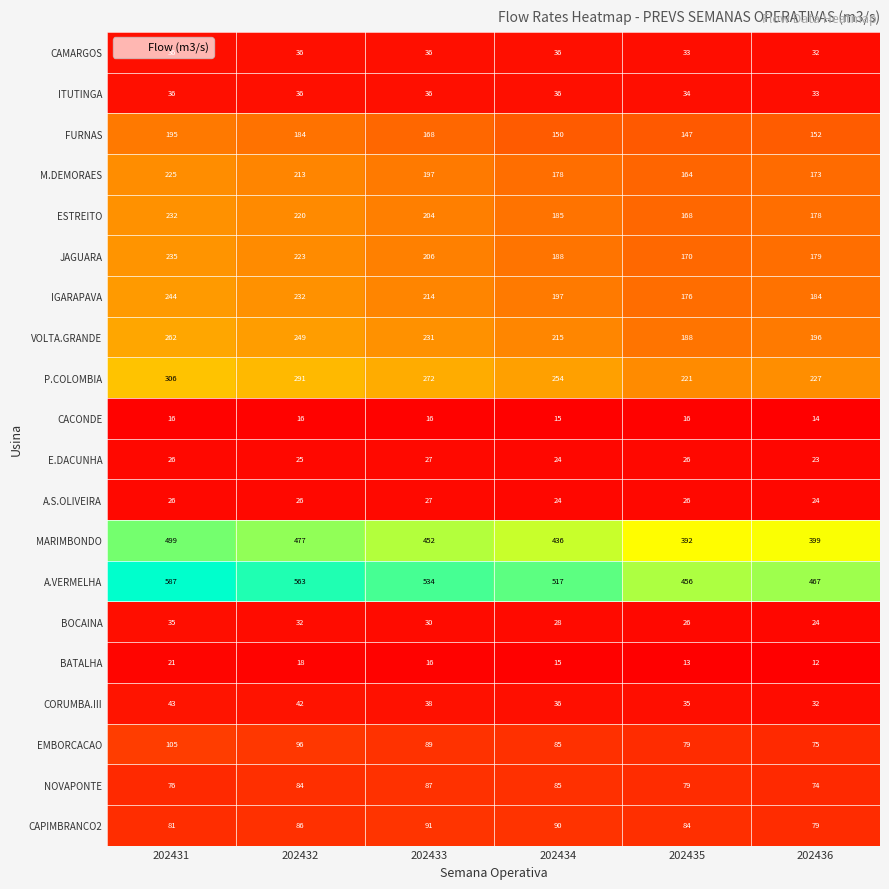

What is the approximate value of CORUMBA.III at 202432, to the nearest 10?

40